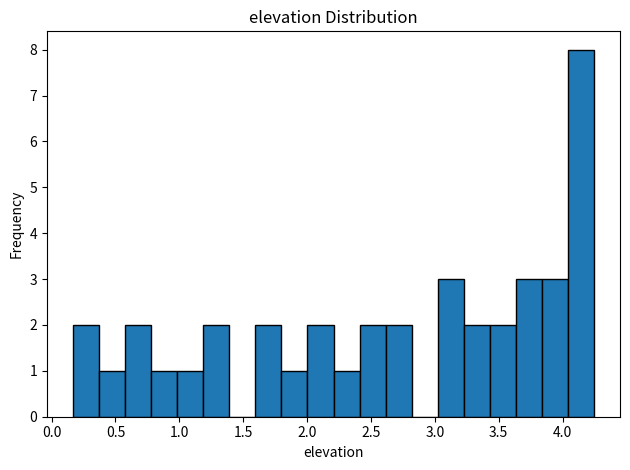

Reading left to right, transcribe this chart: for each bar, give the range it covers on the x-axis and its height. Neither the bar edges nor the heights are printed on the chart, so give them approximately, as read against the axes.

0.15 to 0.35: 2
0.35 to 0.60: 1
0.60 to 0.80: 2
0.80 to 1.00: 1
1.00 to 1.20: 1
1.20 to 1.40: 2
1.40 to 1.60: 0
1.60 to 1.80: 2
1.80 to 2.00: 1
2.00 to 2.20: 2
2.20 to 2.40: 1
2.40 to 2.60: 2
2.60 to 2.80: 2
2.80 to 3.00: 0
3.00 to 3.25: 3
3.25 to 3.45: 2
3.45 to 3.65: 2
3.65 to 3.85: 3
3.85 to 4.05: 3
4.05 to 4.25: 8